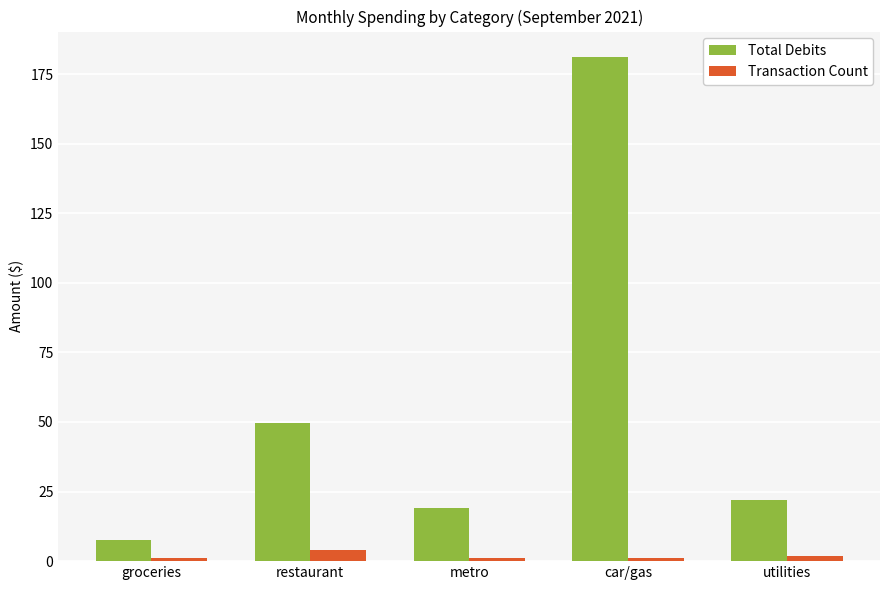

What is the difference between the maximum and second lowest values in the Transaction Count series?

3.0